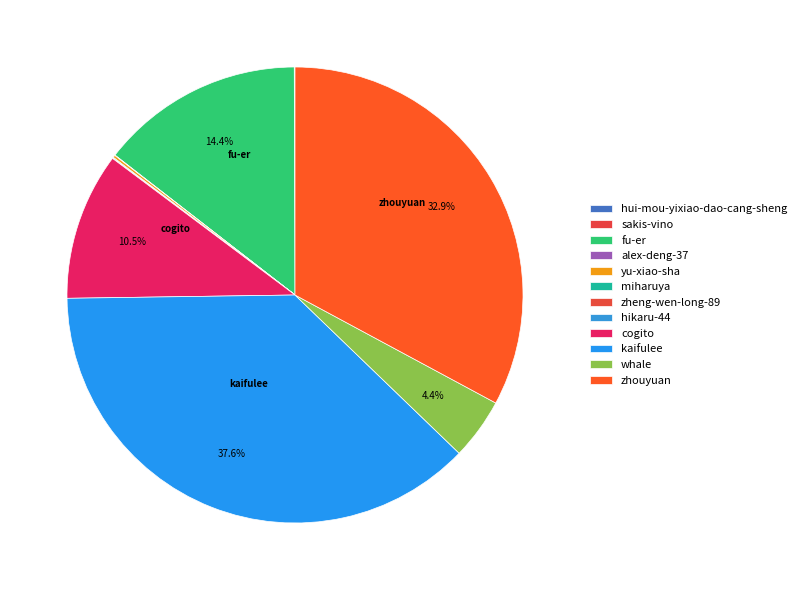

To the nearest percent, what is the average slice percentage?

8%